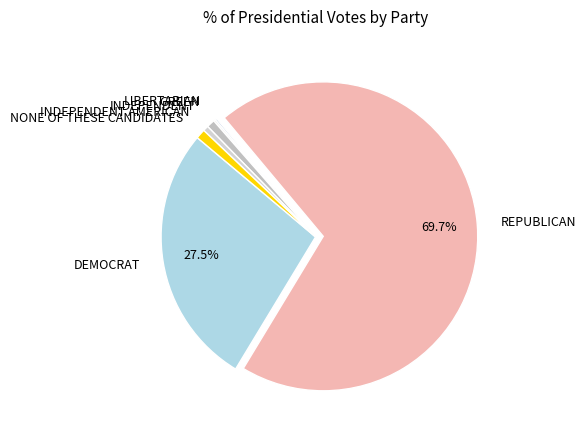

Does REPUBLICAN account for over 50% of the chart?

Yes